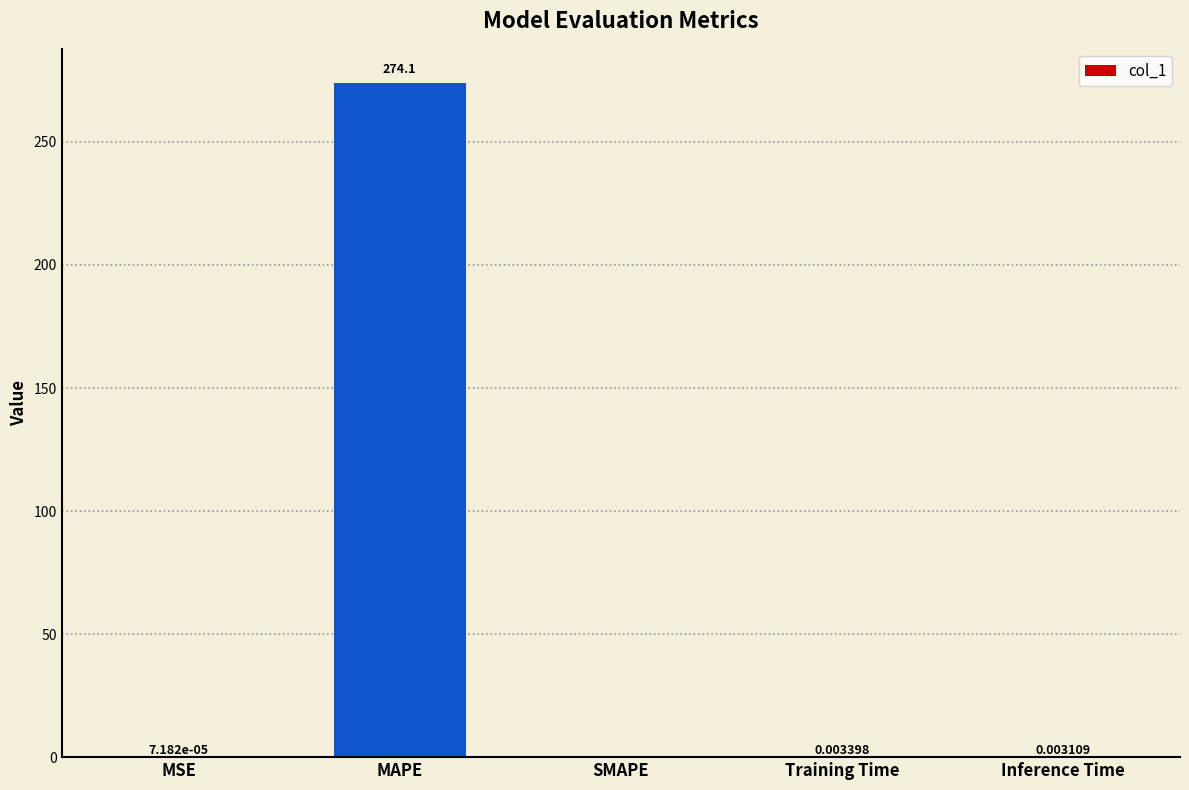

Between MAPE and SMAPE, which is larger?

MAPE